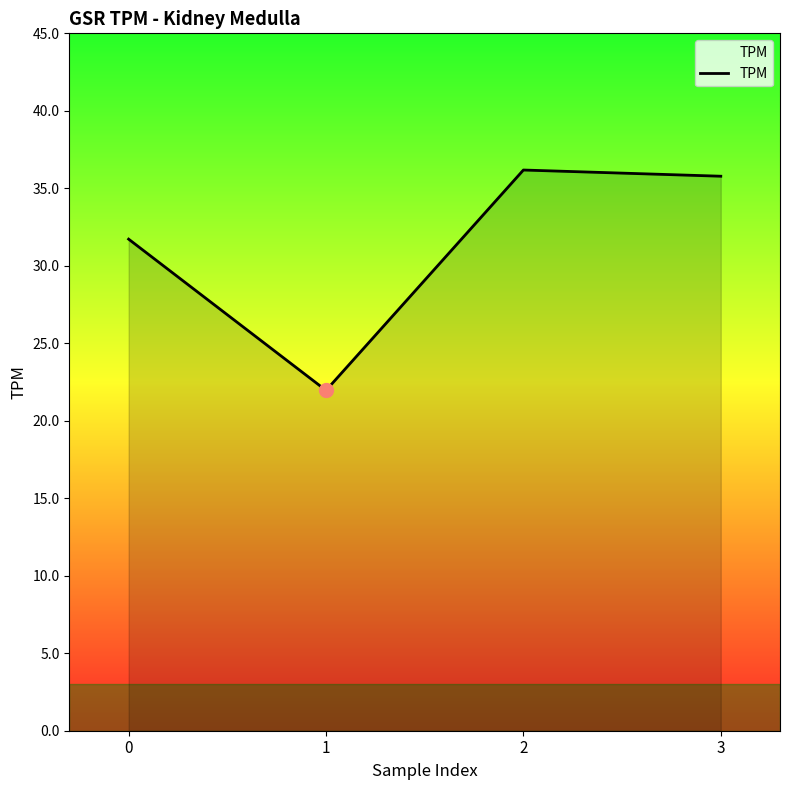

What is the difference between the maximum and minimum values?

14.2